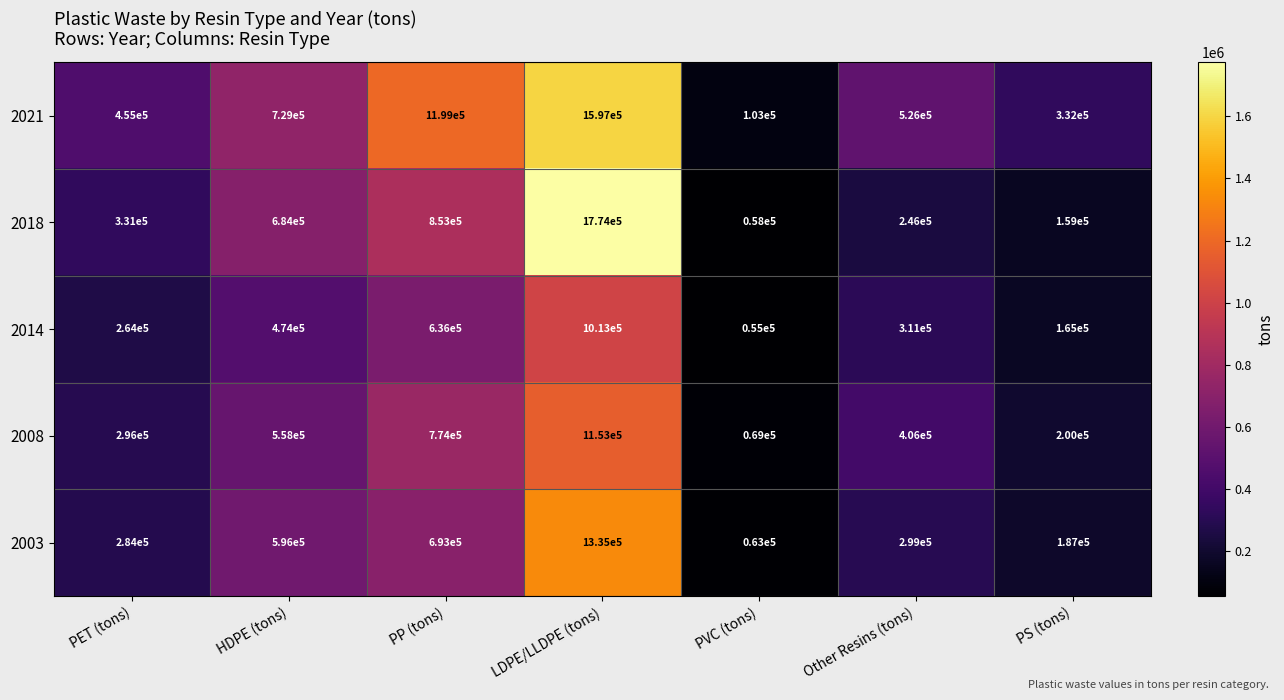

At PS (tons), list the series in order from largest to smallest.

2021, 2008, 2003, 2014, 2018